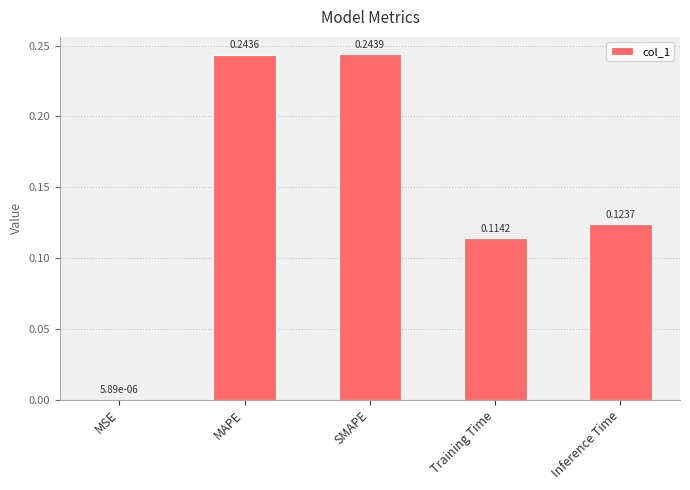

What is the sum of the values at MAPE and SMAPE?

0.5